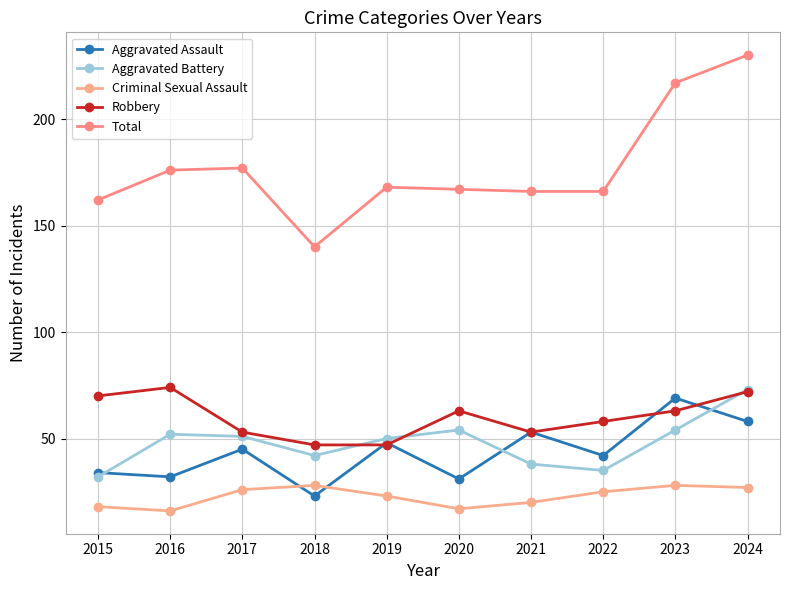

Reading left to right, extract all data points from this chart.

Aggravated Assault: 2015=34	2016=32	2017=45	2018=23	2019=48	2020=31	2021=53	2022=42	2023=69	2024=58
Aggravated Battery: 2015=32	2016=52	2017=51	2018=42	2019=50	2020=54	2021=38	2022=35	2023=54	2024=73
Criminal Sexual Assault: 2015=18	2016=16	2017=26	2018=28	2019=23	2020=17	2021=20	2022=25	2023=28	2024=27
Robbery: 2015=70	2016=74	2017=53	2018=47	2019=47	2020=63	2021=53	2022=58	2023=63	2024=72
Total: 2015=162	2016=176	2017=177	2018=140	2019=168	2020=167	2021=166	2022=166	2023=217	2024=230